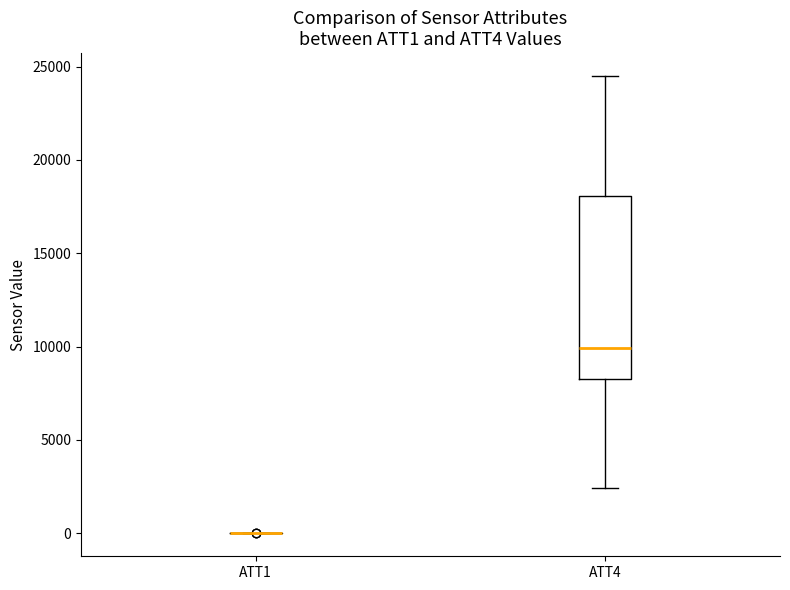

Reading left to right, transcribe this box plot: for each box, give where its median line is, the range the box spans, and where its two whiskers end, as read against the y-axis. The values are not printed on the chart, so give them approximately, as read against the axis.

ATT1: box collapsed to a line at 0, whiskers 0 to 0
ATT4: median 10000, box 8500 to 18000, whiskers 2500 to 24500